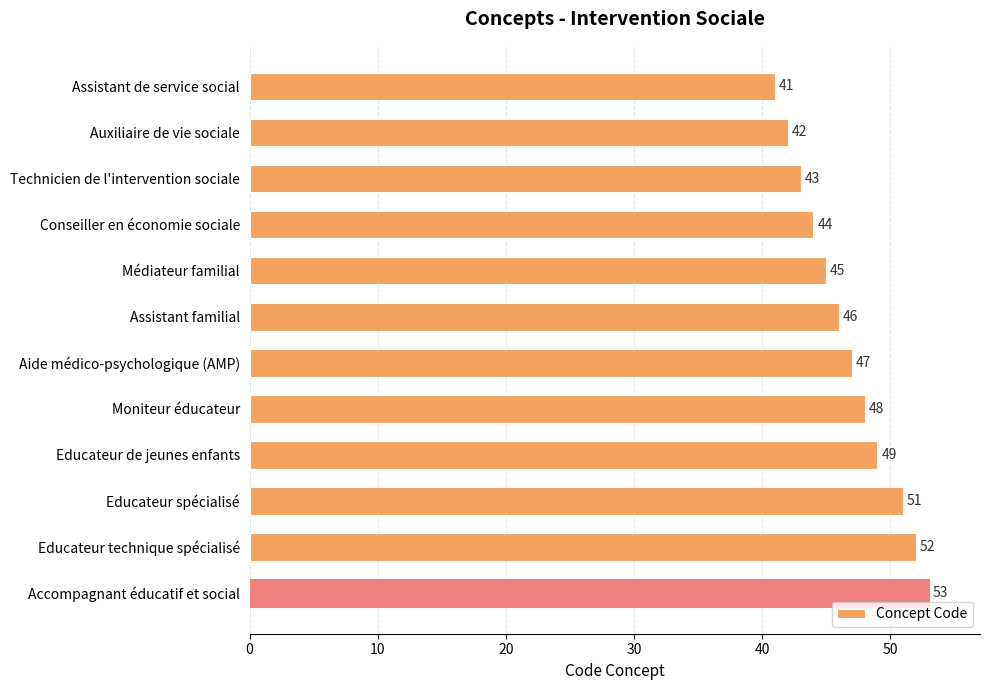

Reading top to bottom, what are all the values shown in this chart?

Assistant de service social=41	Auxiliaire de vie sociale=42	Technicien de l'intervention sociale=43	Conseiller en économie sociale=44	Médiateur familial=45	Assistant familial=46	Aide médico-psychologique (AMP)=47	Moniteur éducateur=48	Educateur de jeunes enfants=49	Educateur spécialisé=51	Educateur technique spécialisé=52	Accompagnant éducatif et social=53